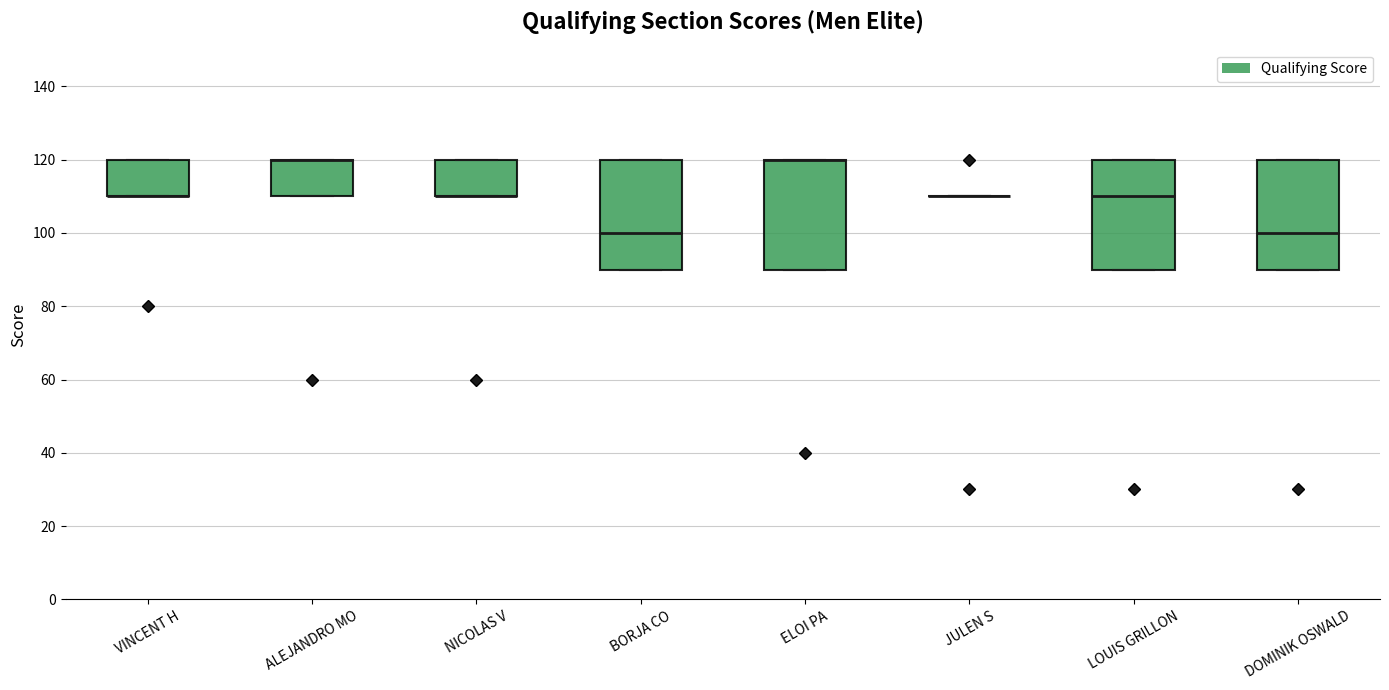

Reading left to right, read every box against the y-axis: the position of its median line, the range the box covers, and the ends of its whiskers. The values are not printed on the chart, so give them approximately, as read against the axis.

VINCENT H: median 110 (drawn on the box's lower edge), box 110 to 120, whiskers 110 to 120
ALEJANDRO MO: median 120 (drawn on the box's upper edge), box 110 to 120, whiskers 110 to 120
NICOLAS V: median 110 (drawn on the box's lower edge), box 110 to 120, whiskers 110 to 120
BORJA CO: median 100, box 90 to 120, whiskers 90 to 120
ELOI PA: median 120 (drawn on the box's upper edge), box 90 to 120, whiskers 90 to 120
JULEN S: box collapsed to a line at 110, whiskers 110 to 110
LOUIS GRILLON: median 110, box 90 to 120, whiskers 90 to 120
DOMINIK OSWALD: median 100, box 90 to 120, whiskers 90 to 120